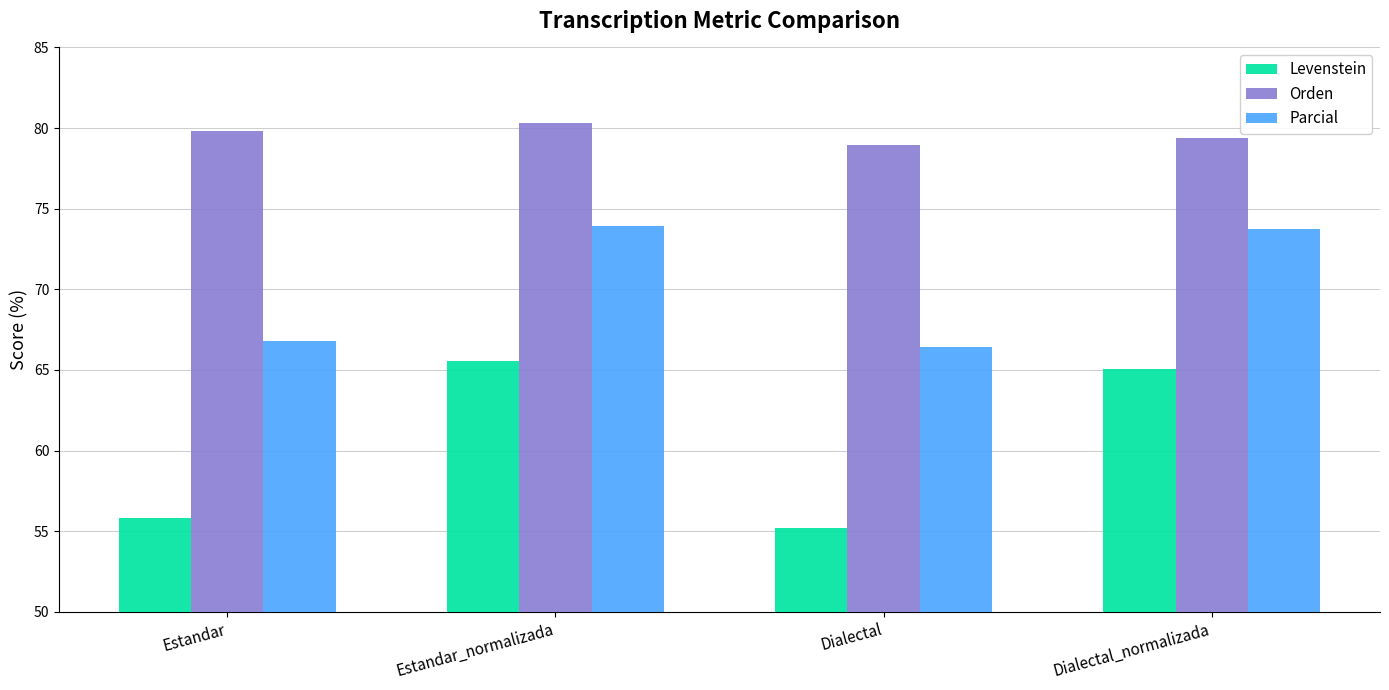

How many bars are there in each group?

3